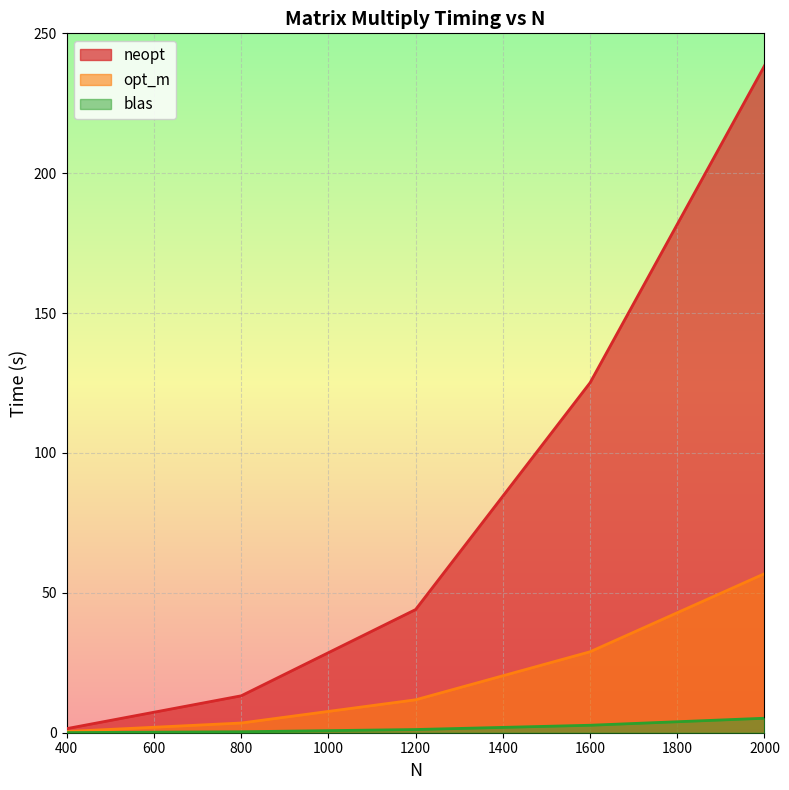

How many lines are shown in the chart?

3